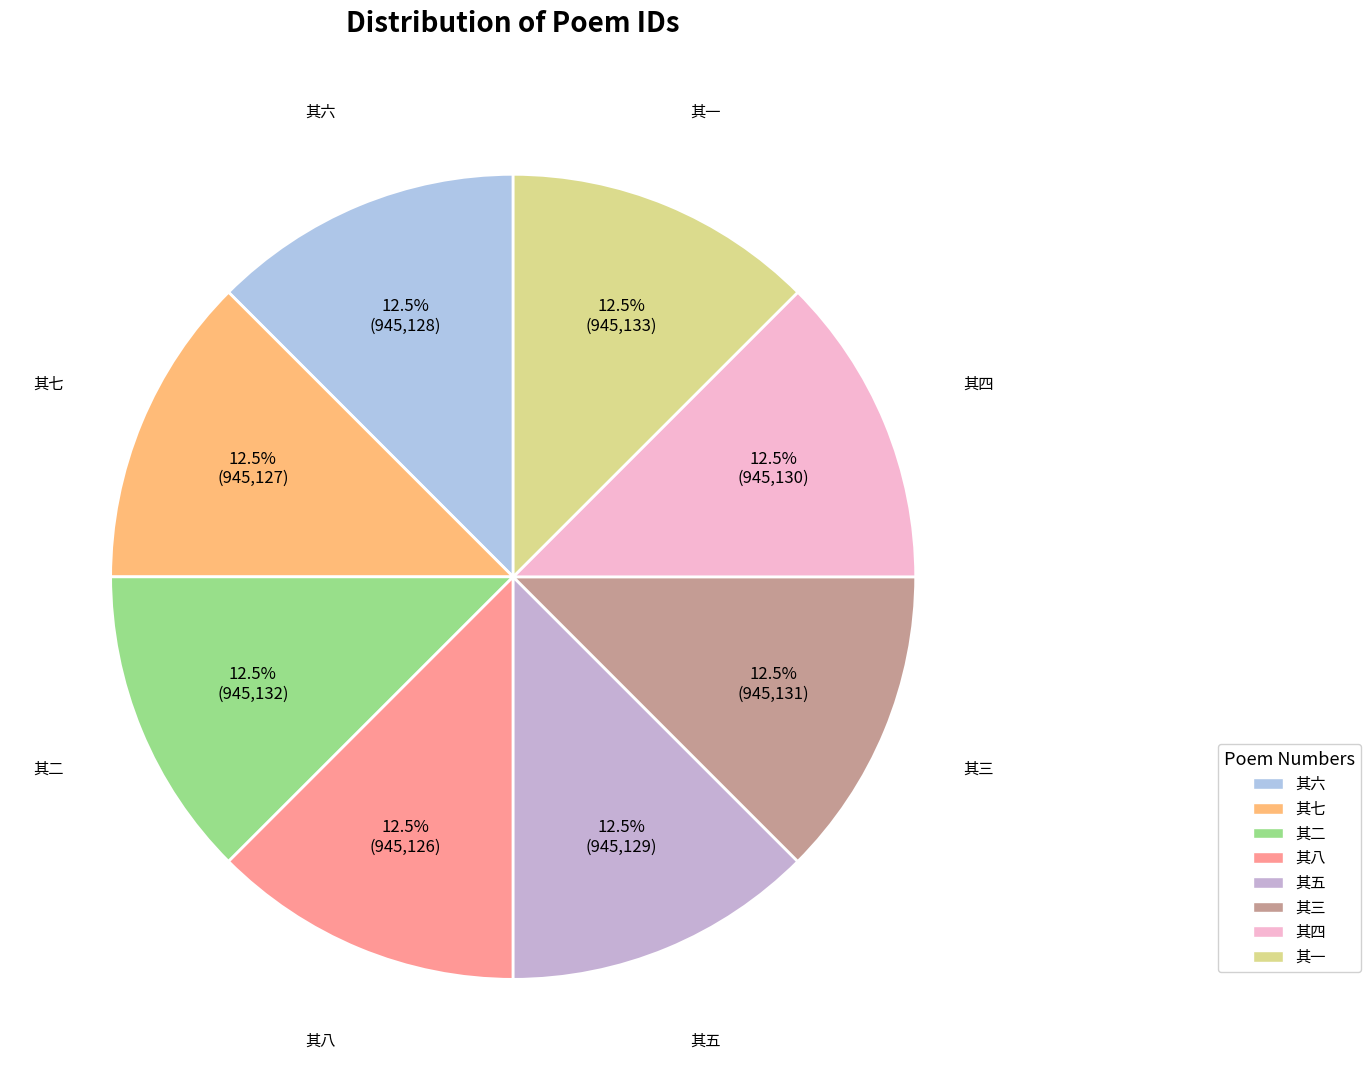

Does any single category account for the majority?

No